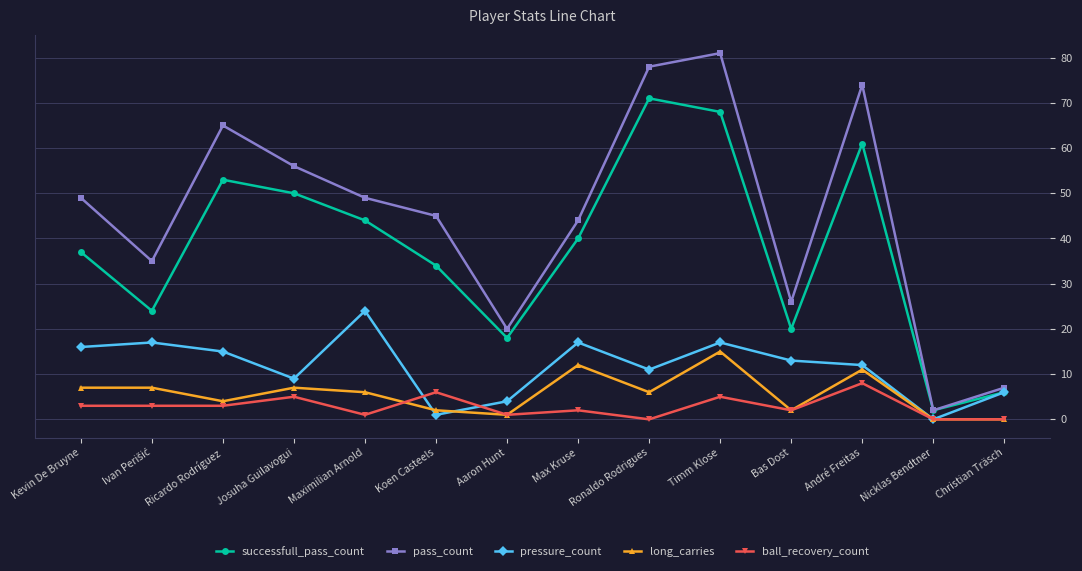

What is the difference between the second highest and minimum values in the long_carries series?

12